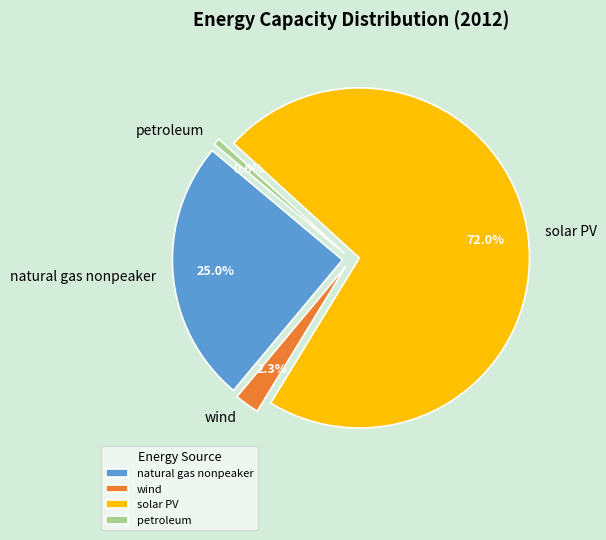

Rank the categories by value from highest to lowest.

solar PV, natural gas nonpeaker, wind, petroleum